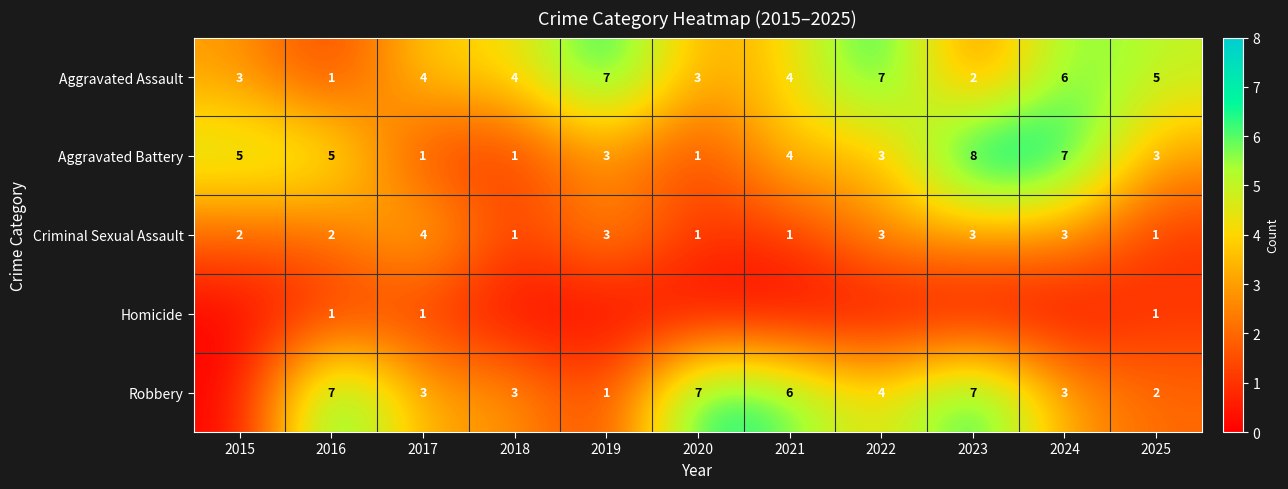

Which has a higher value, 2024 or 2020?

2024